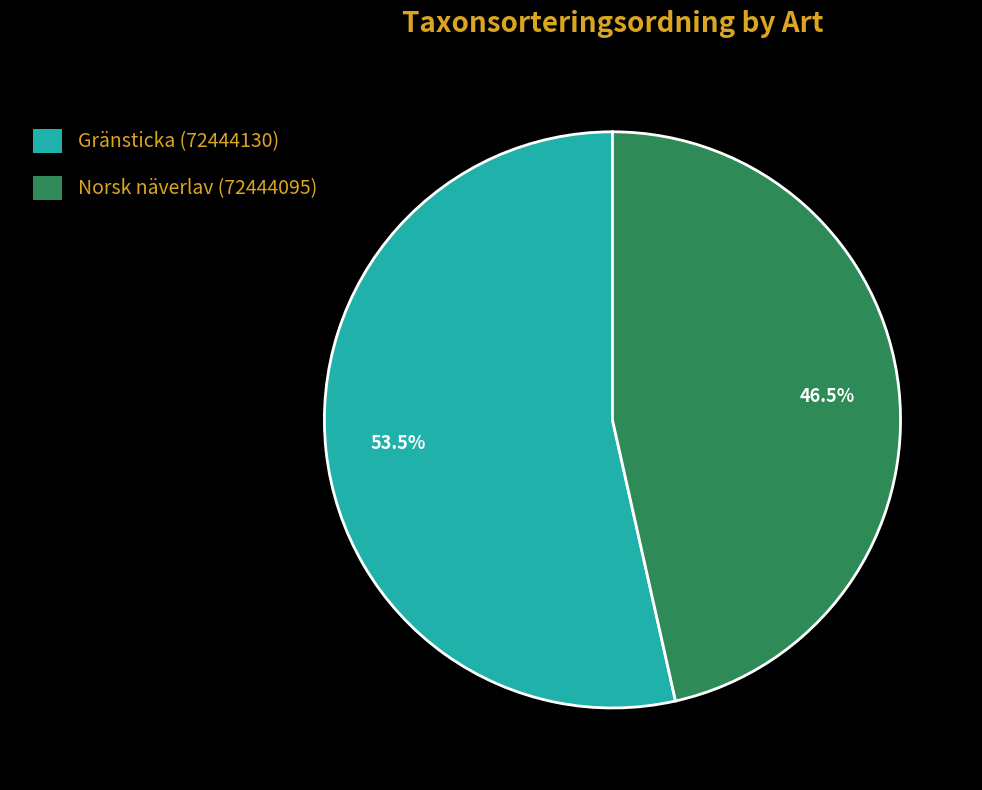

Does Gränsticka (72444130) account for over 50% of the chart?

Yes